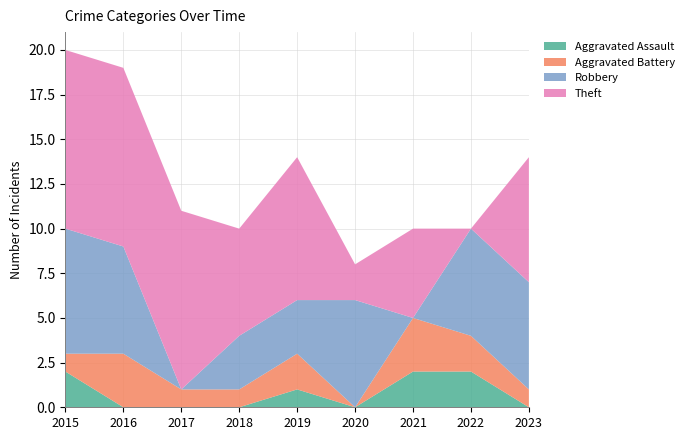

Reading left to right, transcribe all the data shown in this chart.

Aggravated Assault: 2	0	0	0	1	0	2	2	0
Aggravated Battery: 1	3	1	1	2	0	3	2	1
Robbery: 7	6	0	3	3	6	0	6	6
Theft: 10	10	10	6	8	2	5	0	7